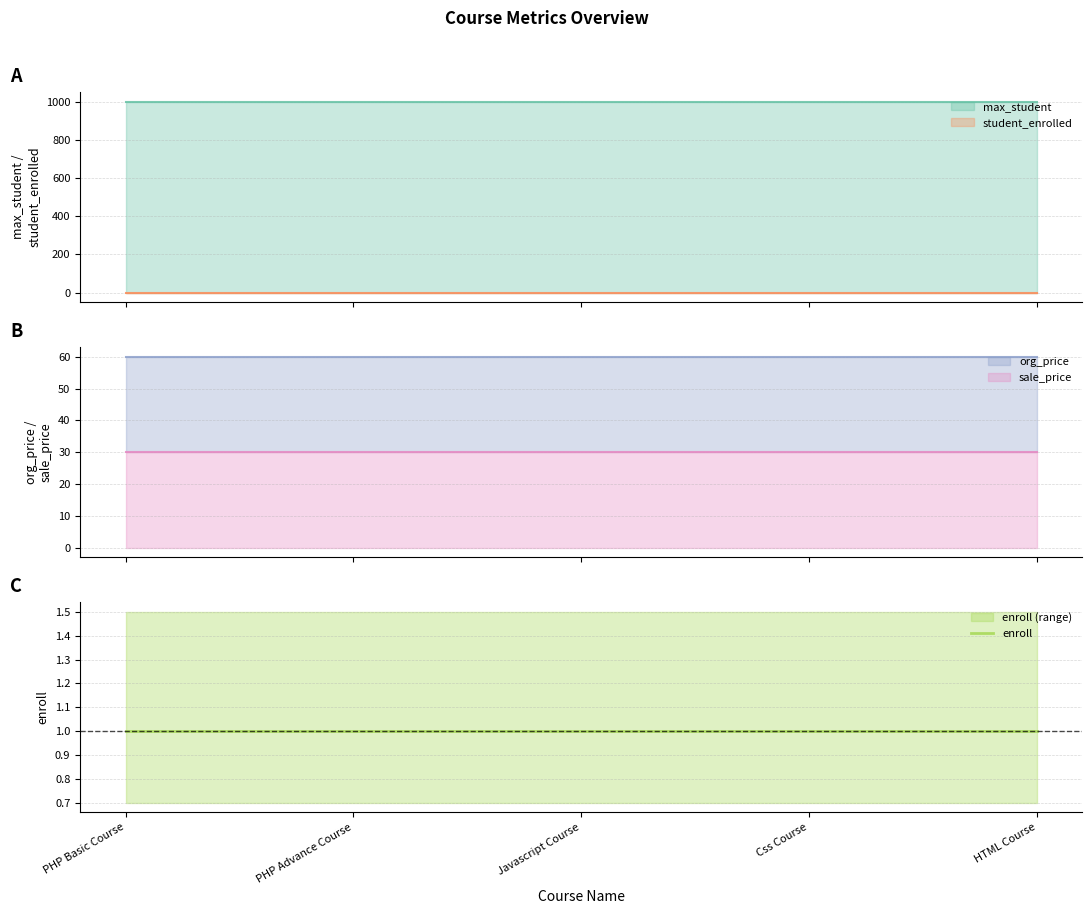

What is the sum of the max_student values at Css Course and HTML Course?

2000